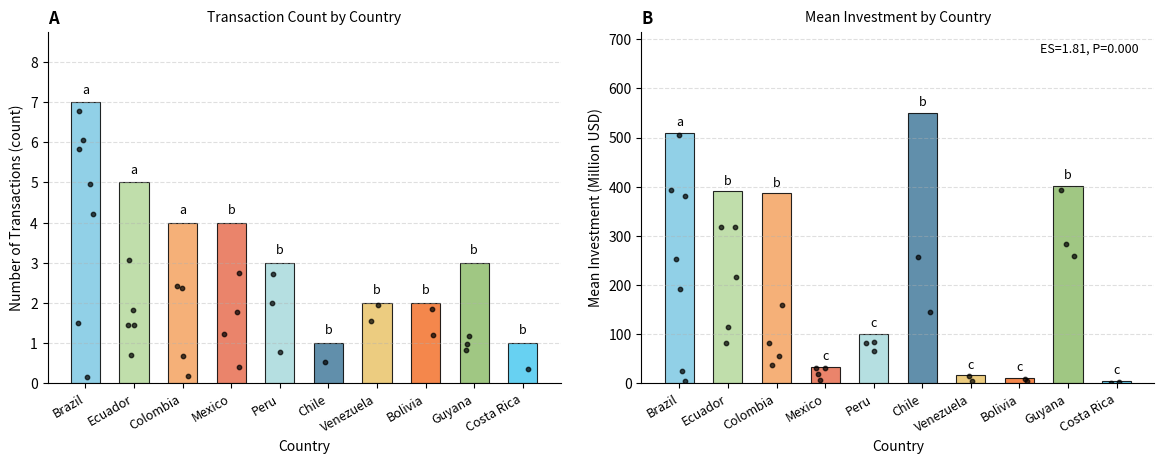

Which series has the largest Y range (max minus min)?

Mean Investment